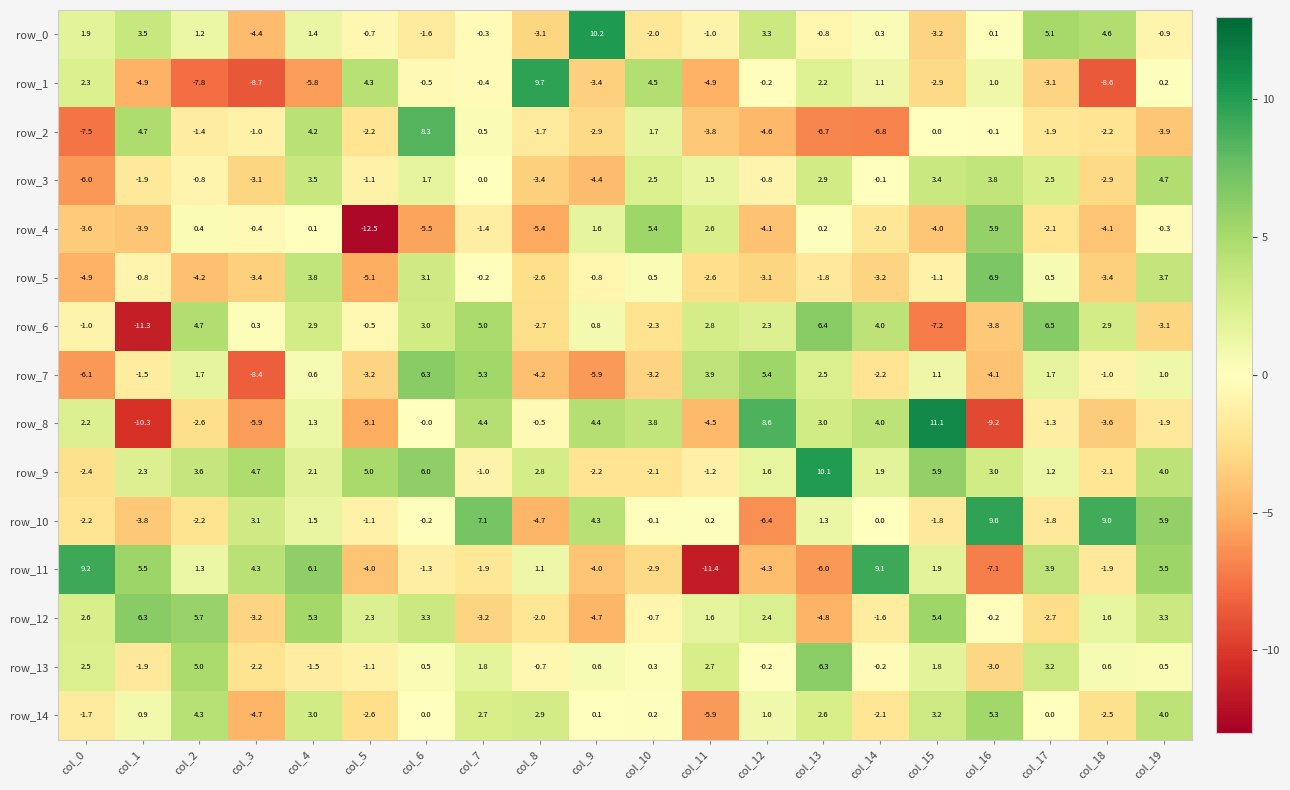

List the labels in order of row_0 value, largest first.

col_9, col_17, col_18, col_1, col_12, col_0, col_4, col_2, col_14, col_16, col_7, col_5, col_13, col_19, col_11, col_6, col_10, col_8, col_15, col_3